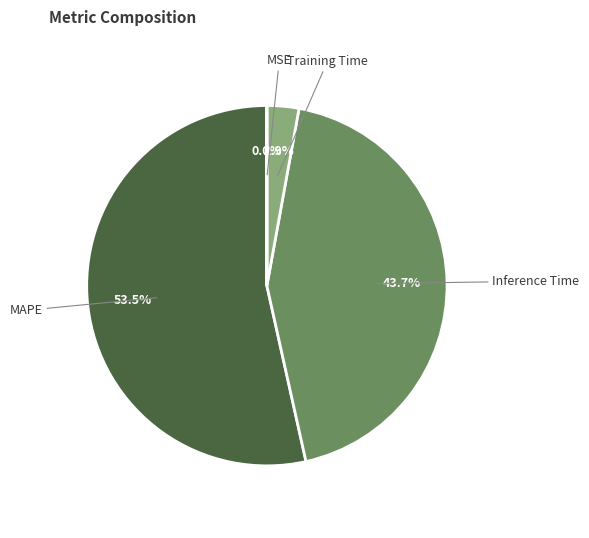

To the nearest percent, what is the difference between the largest and smallest slice percentages?

53%